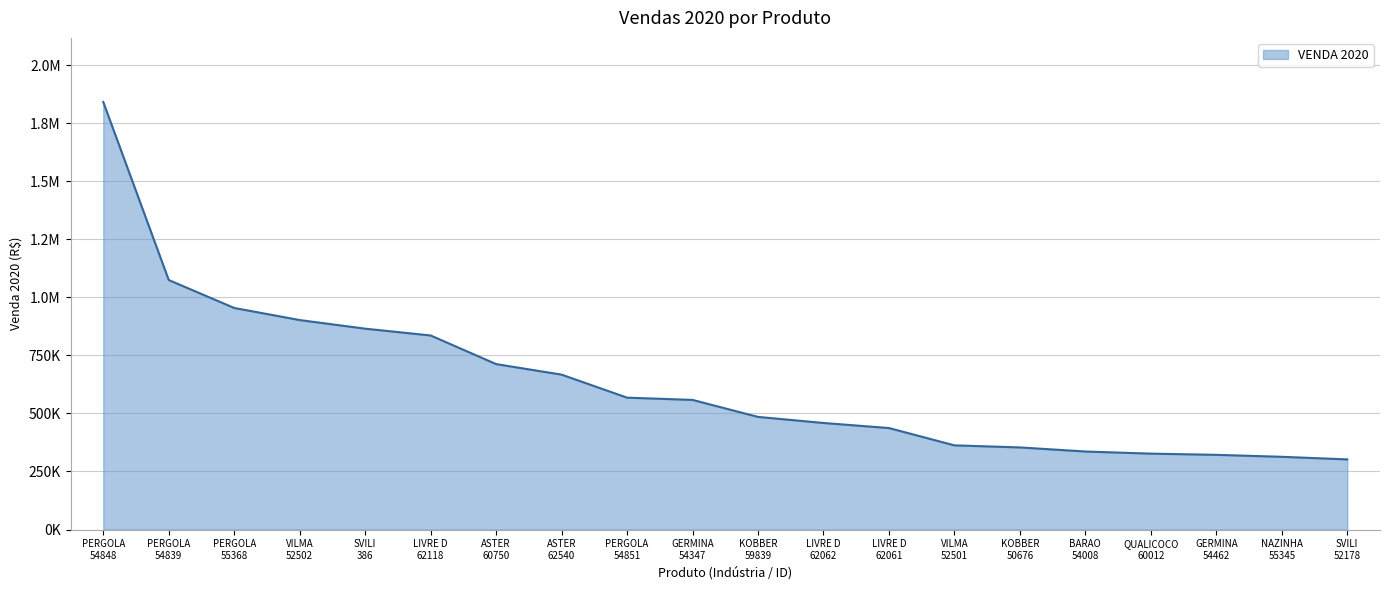

List the labels in order of value, smallest first.

SVILI
52178, NAZINHA
55345, GERMINA
54462, QUALICOCO
60012, BARAO
54008, KOBBER
50676, VILMA
52501, LIVRE D
62061, LIVRE D
62062, KOBBER
59839, GERMINA
54347, PERGOLA
54851, ASTER
62540, ASTER
60750, LIVRE D
62118, SVILI
386, VILMA
52502, PERGOLA
55368, PERGOLA
54839, PERGOLA
54848